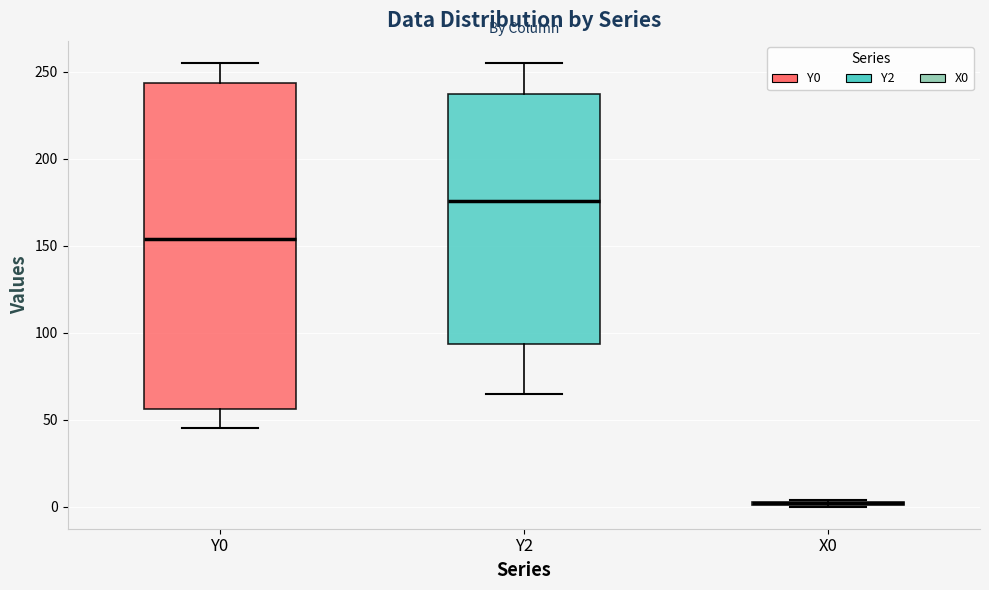

Where does the upper whisker of the box for Y2 end on the y-axis? The values are not printed on the chart, so give them approximately, as read against the axis.

255